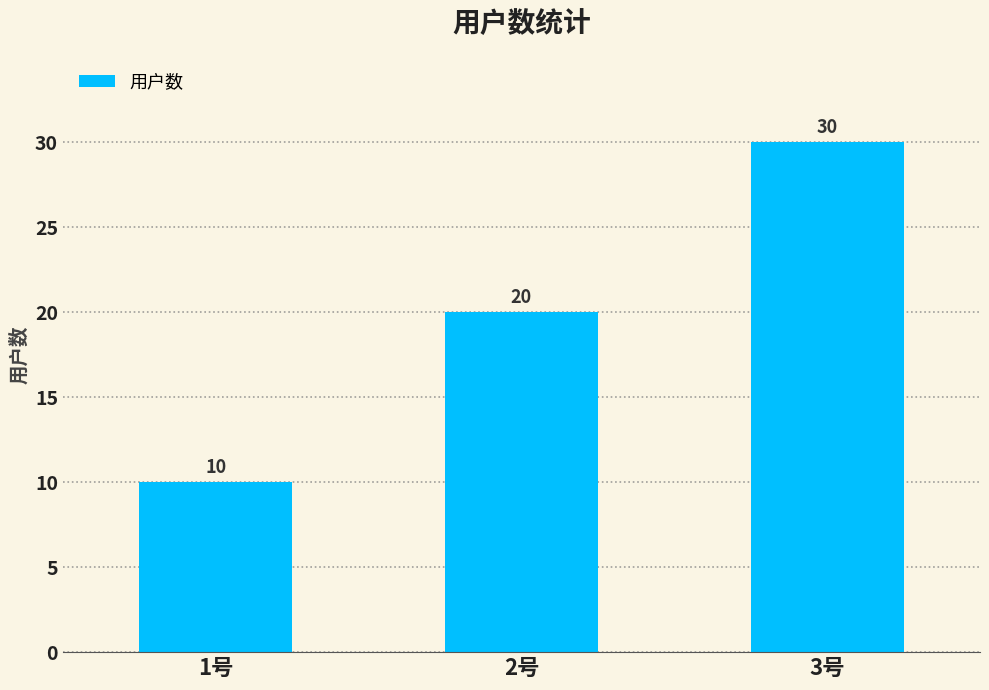

Reading left to right, what are all the values shown in this chart?

10	20	30